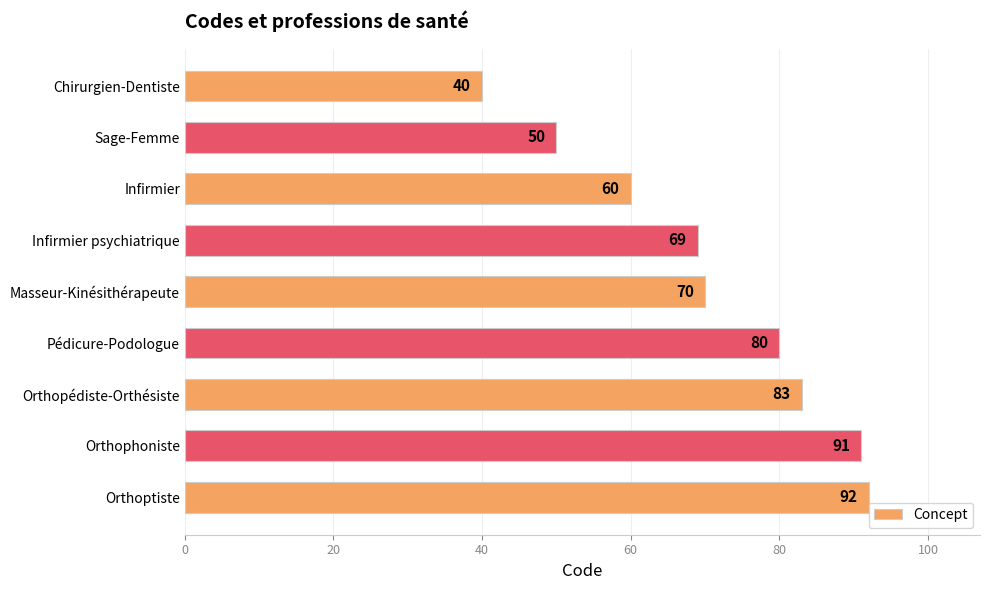

Between Sage-Femme and Chirurgien-Dentiste, which is larger?

Sage-Femme